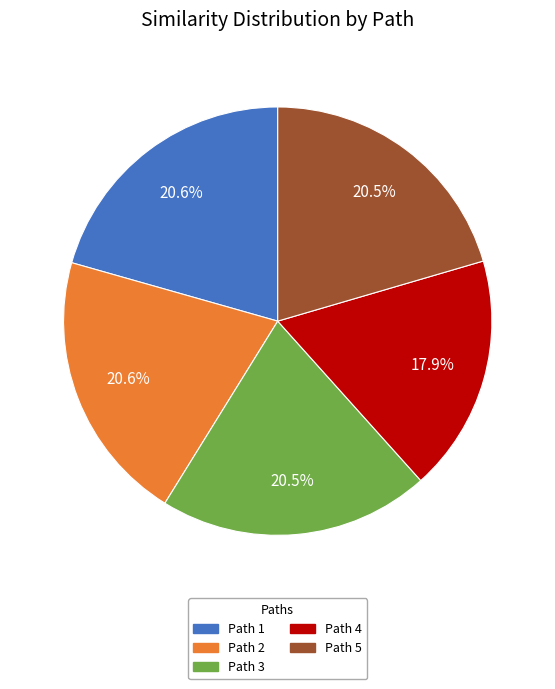

Combined, what portion of the pie is Path 1 and Path 5?

41.1%